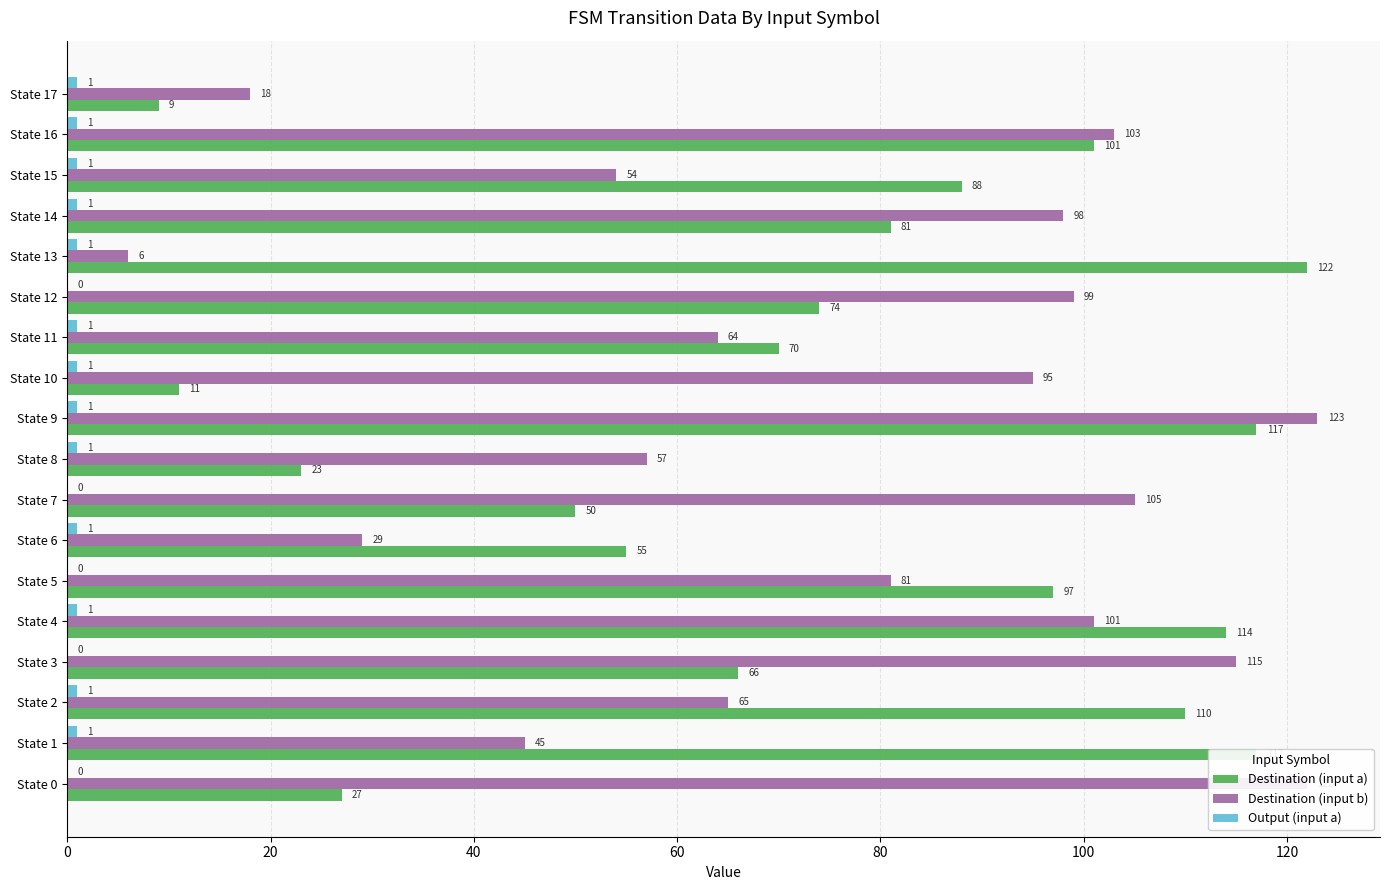

What is the greatest value displayed?

123